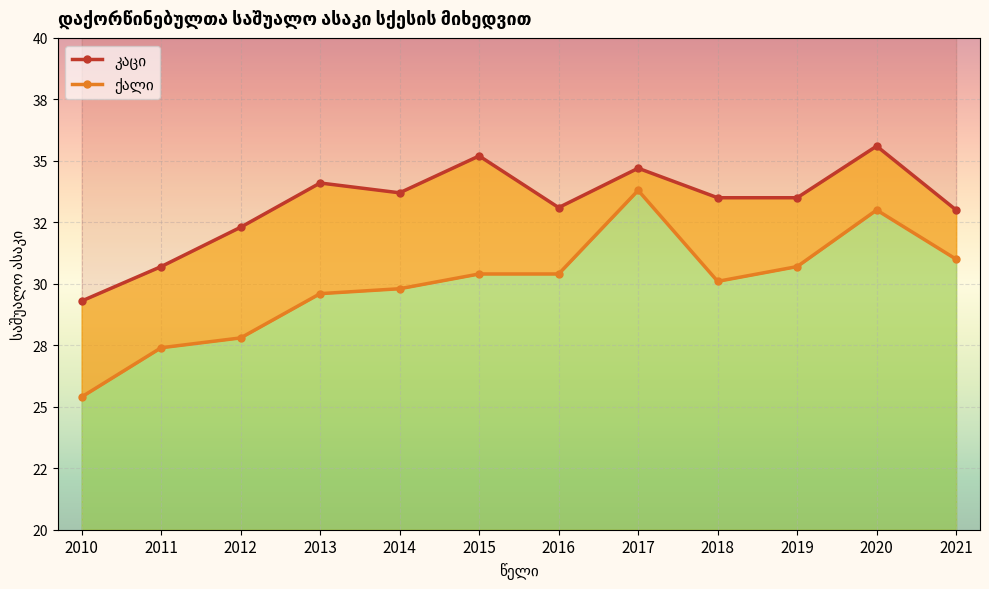

Where is the first local maximum for კაცი?

2013